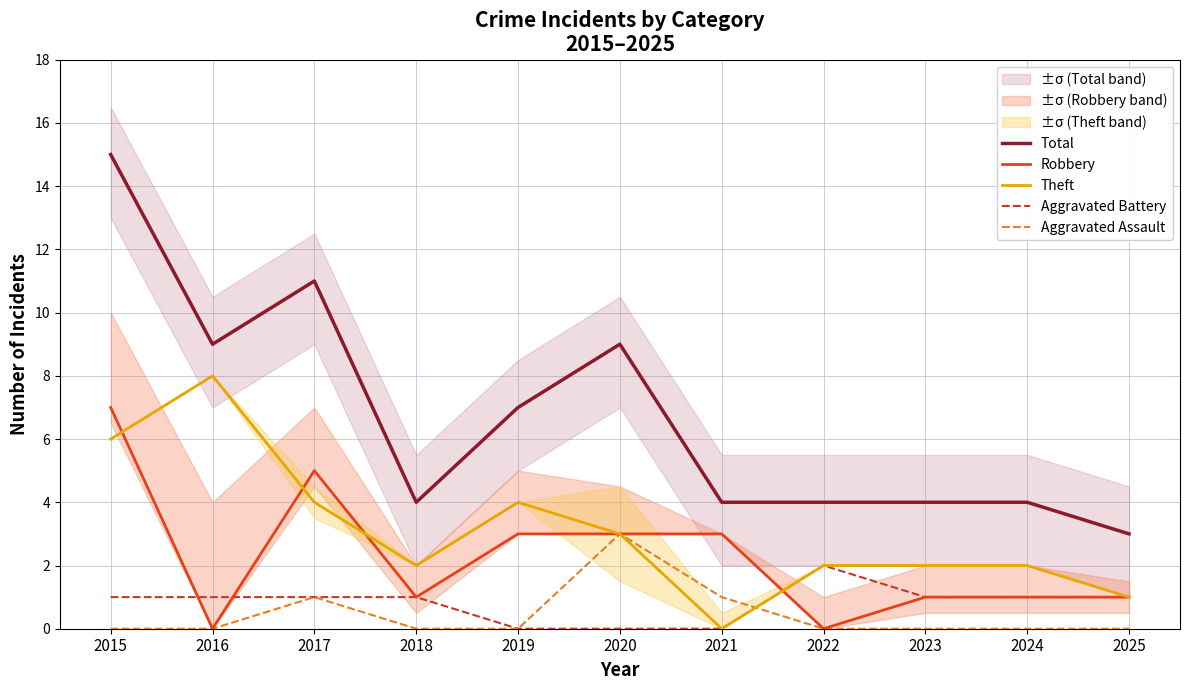

Where does the Theft series first go above 2?

2015